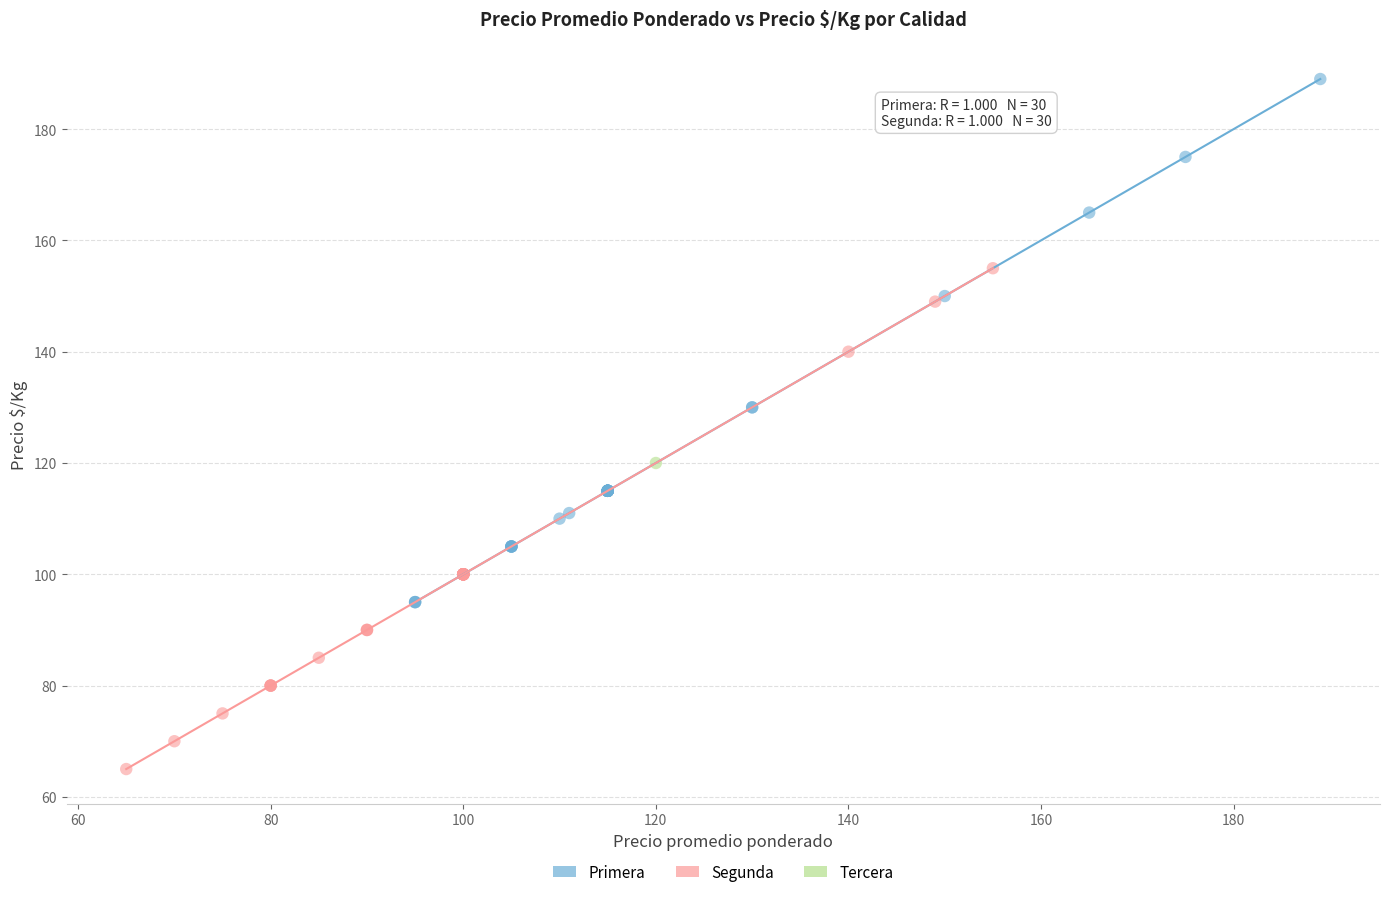

What are all the series names shown in the legend?

Primera, Segunda, Tercera